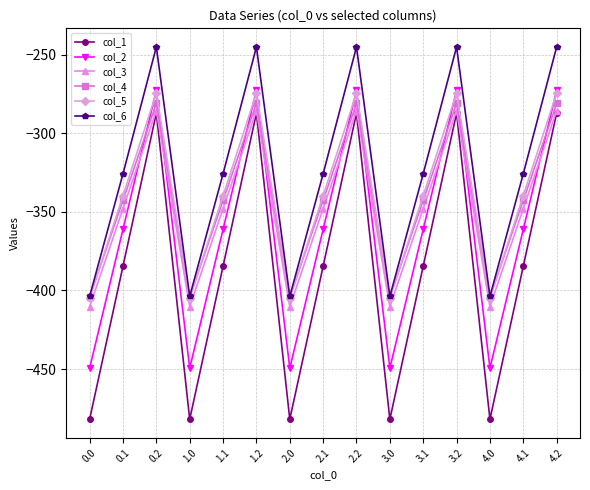

Reading left to right, what are all the values shown in this chart?

col_1: 0.0=-482.0	0.1=-384.6	0.2=-287.1	1.0=-482.0	1.1=-384.6	1.2=-287.1	2.0=-482.0	2.1=-384.6	2.2=-287.1	3.0=-482.0	3.1=-384.6	3.2=-287.1	4.0=-482.0	4.1=-384.6	4.2=-287.1
col_2: 0.0=-449.5	0.1=-361.1	0.2=-272.7	1.0=-449.5	1.1=-361.1	1.2=-272.7	2.0=-449.5	2.1=-361.1	2.2=-272.7	3.0=-449.5	3.1=-361.1	3.2=-272.7	4.0=-449.5	4.1=-361.1	4.2=-272.7
col_3: 0.0=-410.3	0.1=-347.9	0.2=-285.5	1.0=-410.3	1.1=-347.9	1.2=-285.5	2.0=-410.3	2.1=-347.9	2.2=-285.5	3.0=-410.3	3.1=-347.9	3.2=-285.5	4.0=-410.3	4.1=-347.9	4.2=-285.5
col_4: 0.0=-404.4	0.1=-342.7	0.2=-281.0	1.0=-404.4	1.1=-342.7	1.2=-281.0	2.0=-404.4	2.1=-342.7	2.2=-281.0	3.0=-404.4	3.1=-342.7	3.2=-281.0	4.0=-404.4	4.1=-342.7	4.2=-281.0
col_5: 0.0=-404.9	0.1=-339.6	0.2=-274.4	1.0=-404.9	1.1=-339.6	1.2=-274.4	2.0=-404.9	2.1=-339.6	2.2=-274.4	3.0=-404.9	3.1=-339.6	3.2=-274.4	4.0=-404.9	4.1=-339.6	4.2=-274.4
col_6: 0.0=-403.8	0.1=-325.7	0.2=-245.0	1.0=-403.8	1.1=-325.7	1.2=-245.0	2.0=-403.8	2.1=-325.7	2.2=-245.0	3.0=-403.8	3.1=-325.7	3.2=-245.0	4.0=-403.8	4.1=-325.7	4.2=-245.0